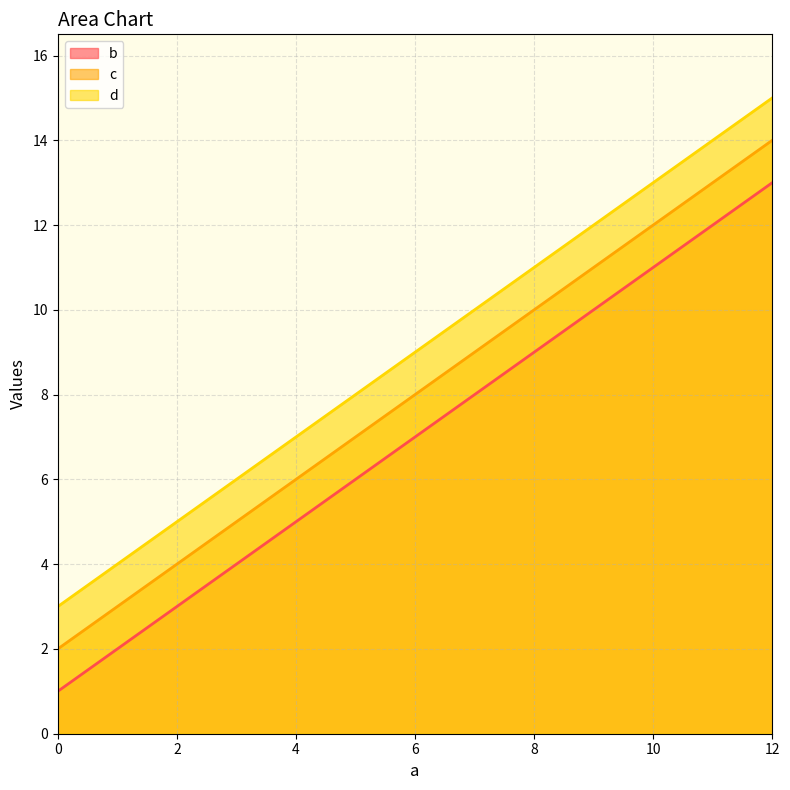

At which category is the sum across all series the highest?

12